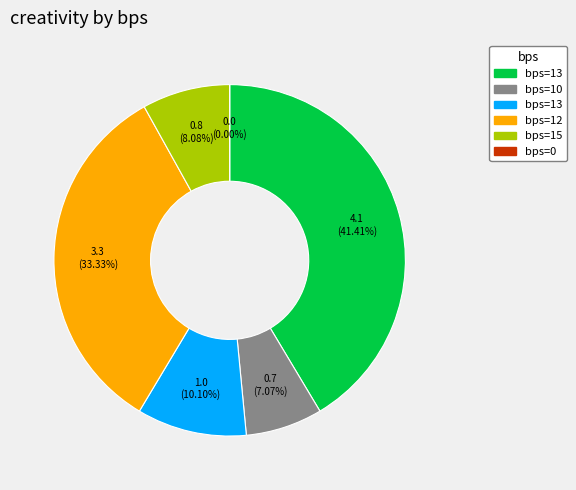

What percentage is NOT represented by 13?

89.9%